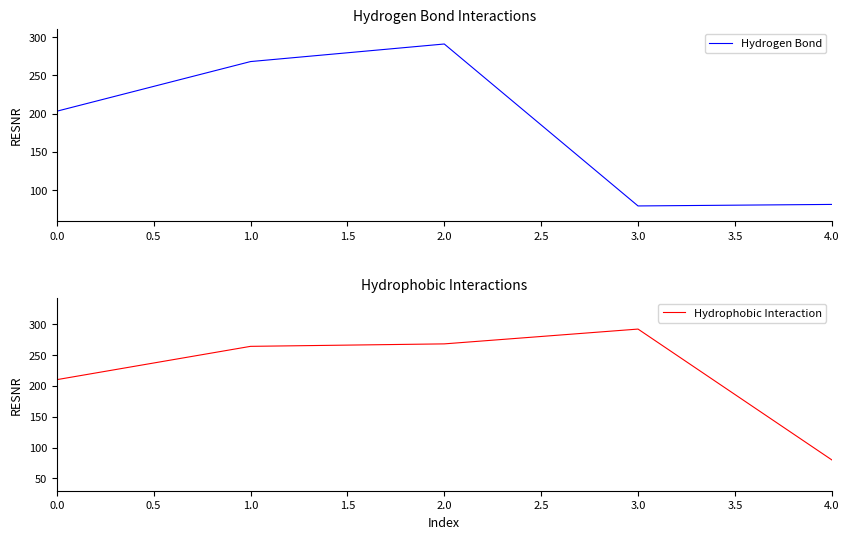

What is the highest value of the Hydrophobic Interaction series?

292